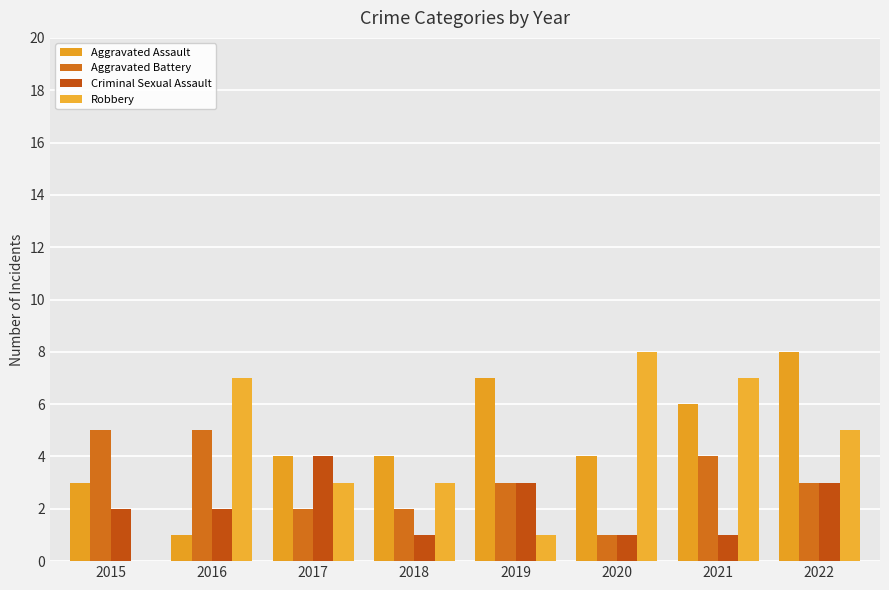

Reading left to right, extract all data points from this chart.

Aggravated Assault: 3	1	4	4	7	4	6	8
Aggravated Battery: 5	5	2	2	3	1	4	3
Criminal Sexual Assault: 2	2	4	1	3	1	1	3
Robbery: 0	7	3	3	1	8	7	5